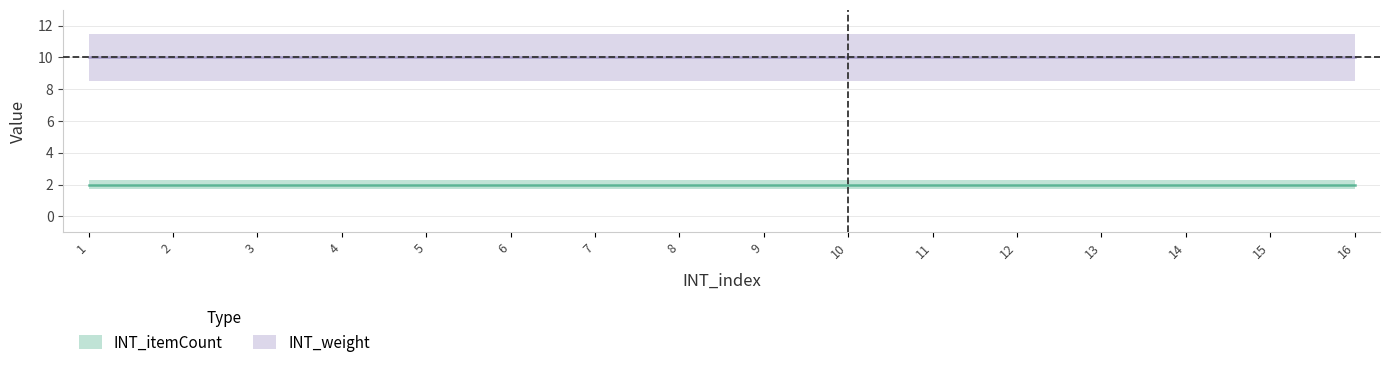

Is it true that INT_itemCount equals 3 at 10?

False